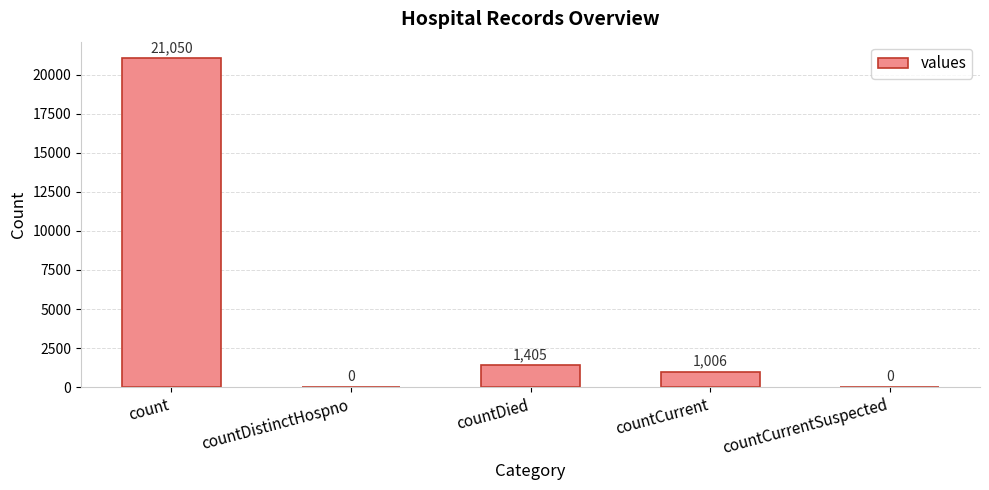

At which label does the data first exceed 1006?

count